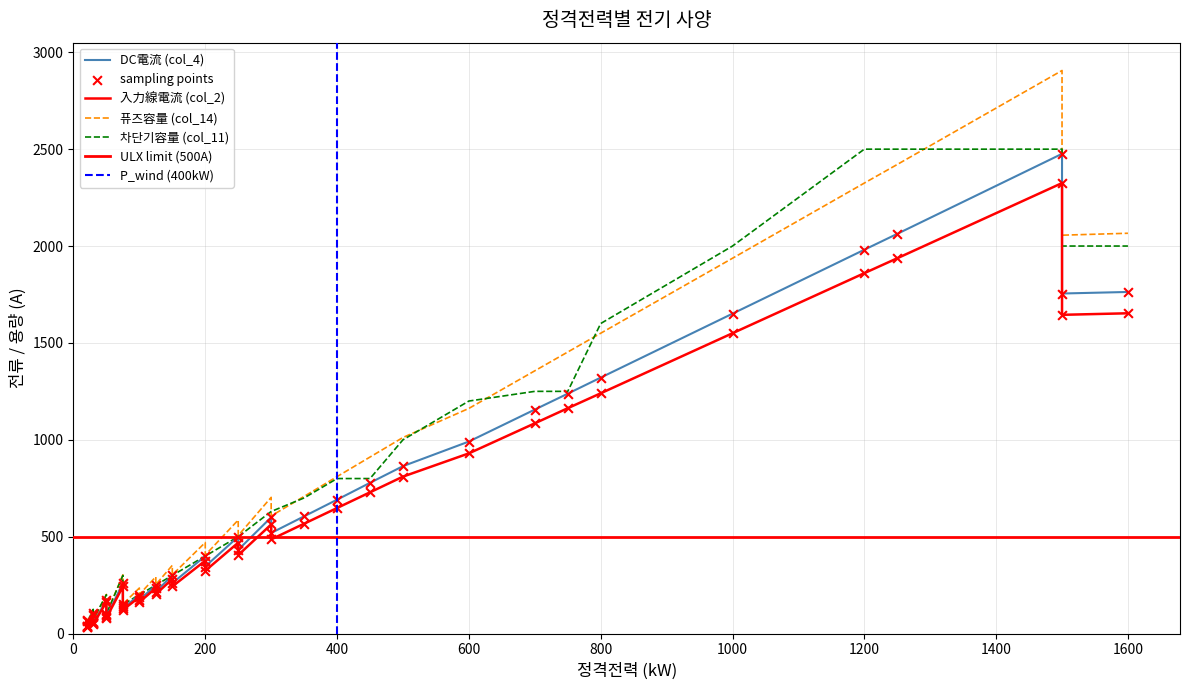

What are all the series names shown in the legend?

DC電流 (col_4), 入力線電流 (col_2), 퓨즈容量 (col_14), 차단기容量 (col_11)